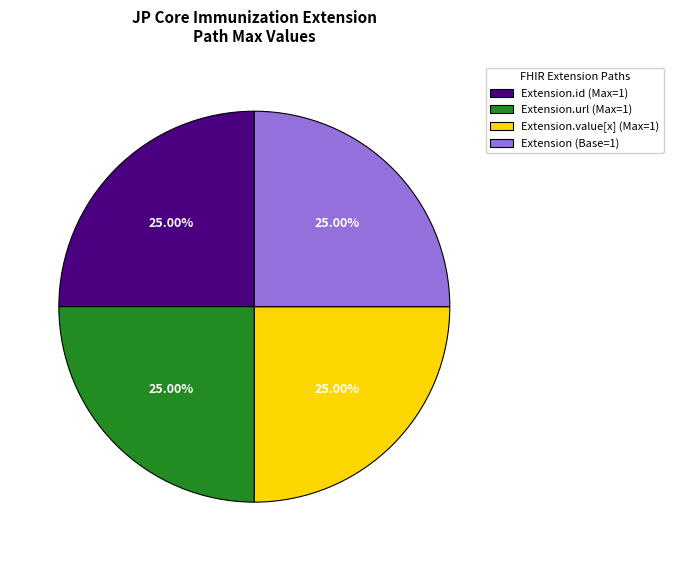

How many segments does this pie chart have?

4